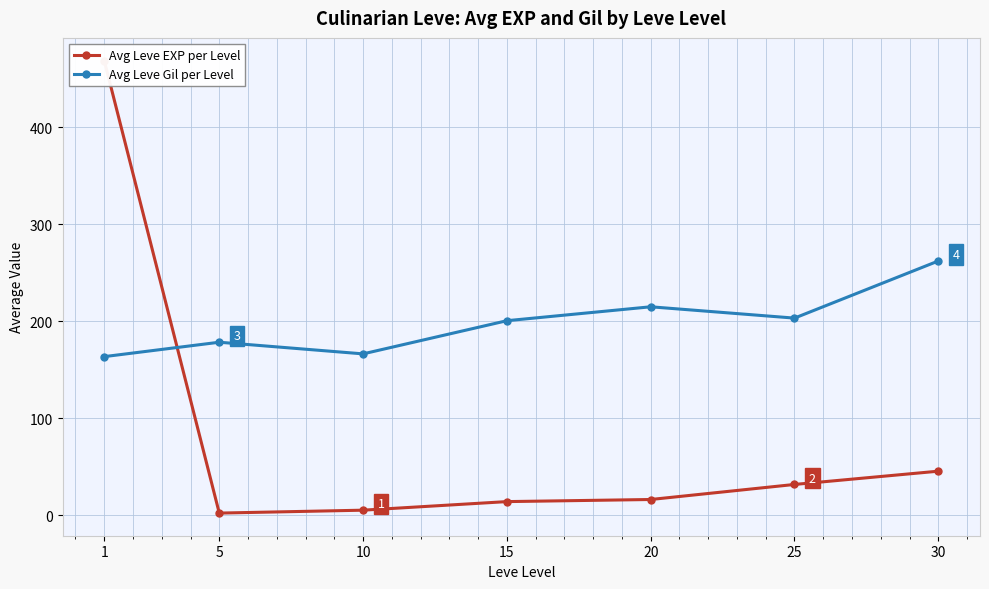

True or false: Avg Leve EXP per Level has more than 1 points higher than both neighbors.

False